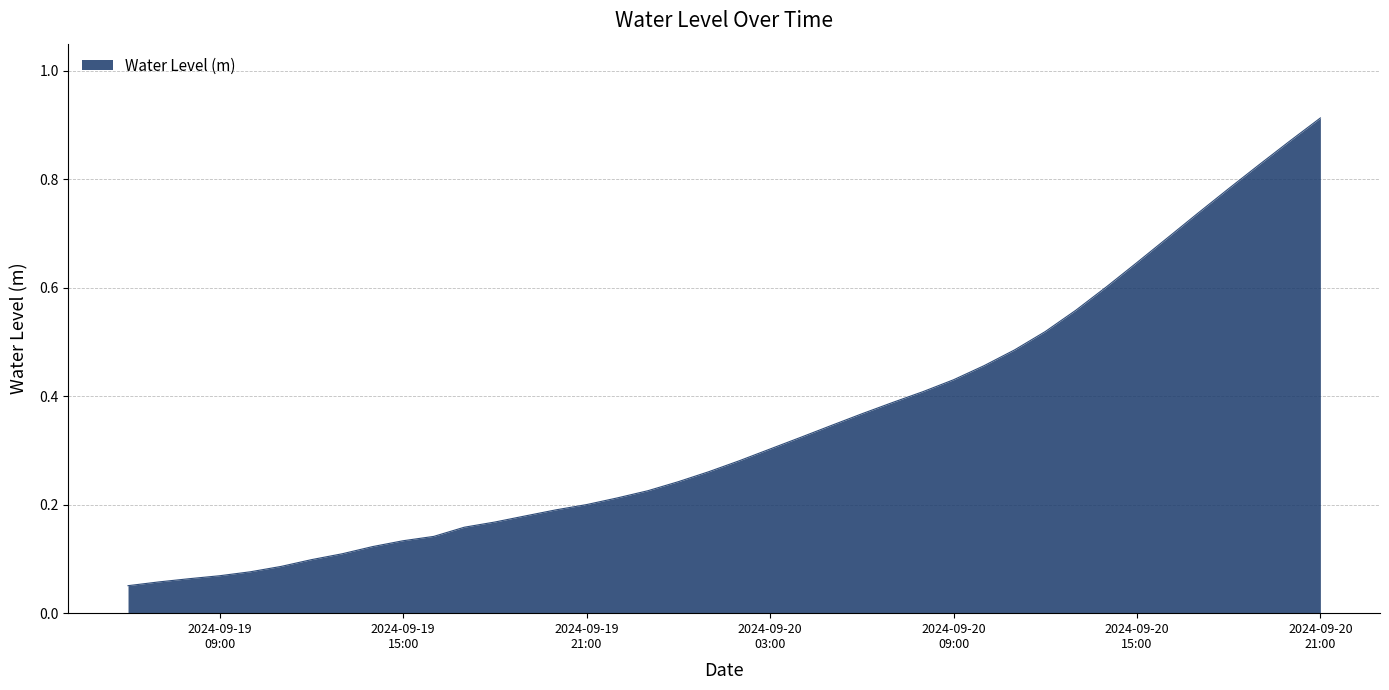

How many categories are shown in the chart?

40